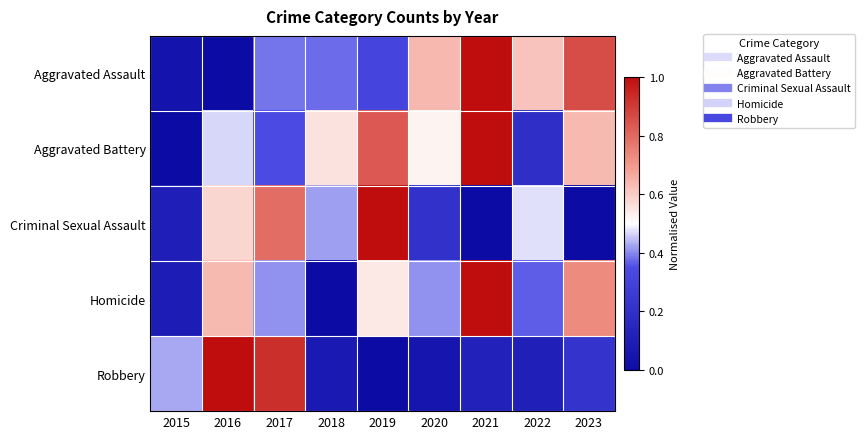

Which has a higher value, 2022 or 2021?

2021